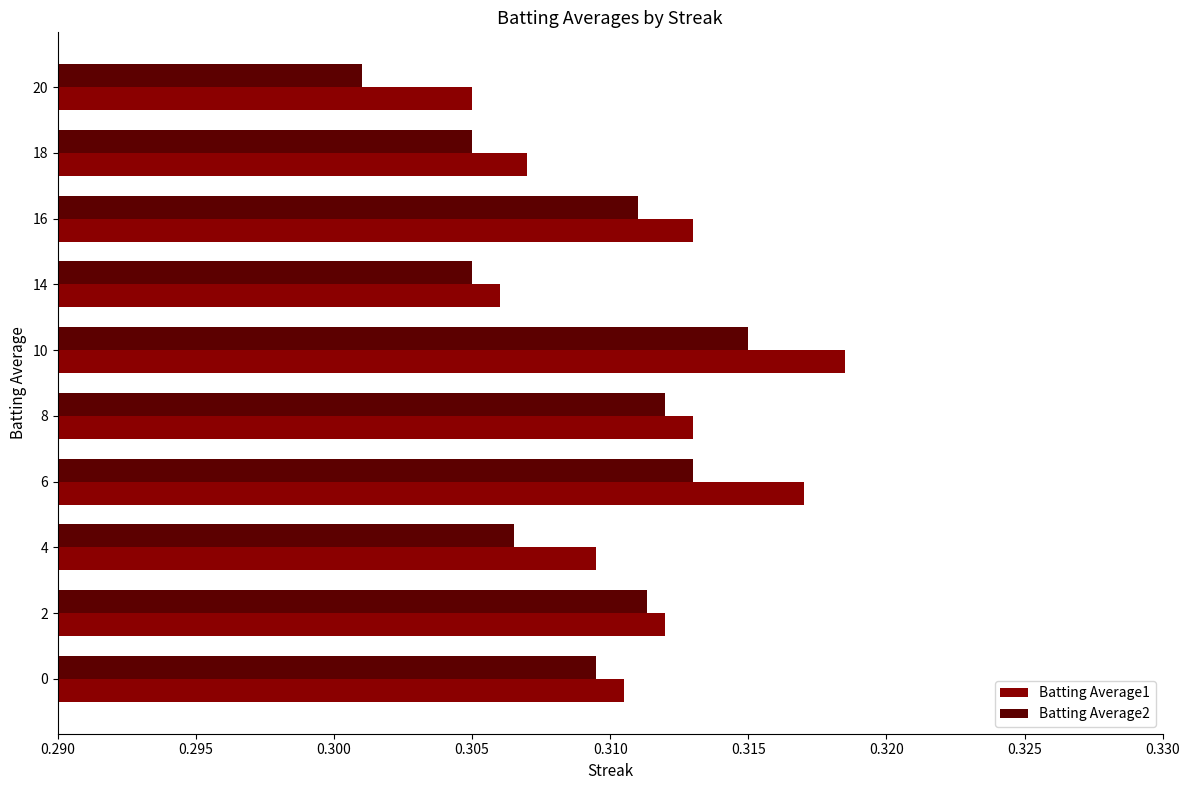

Which series changed the most between 4 and 16?

Batting Average2